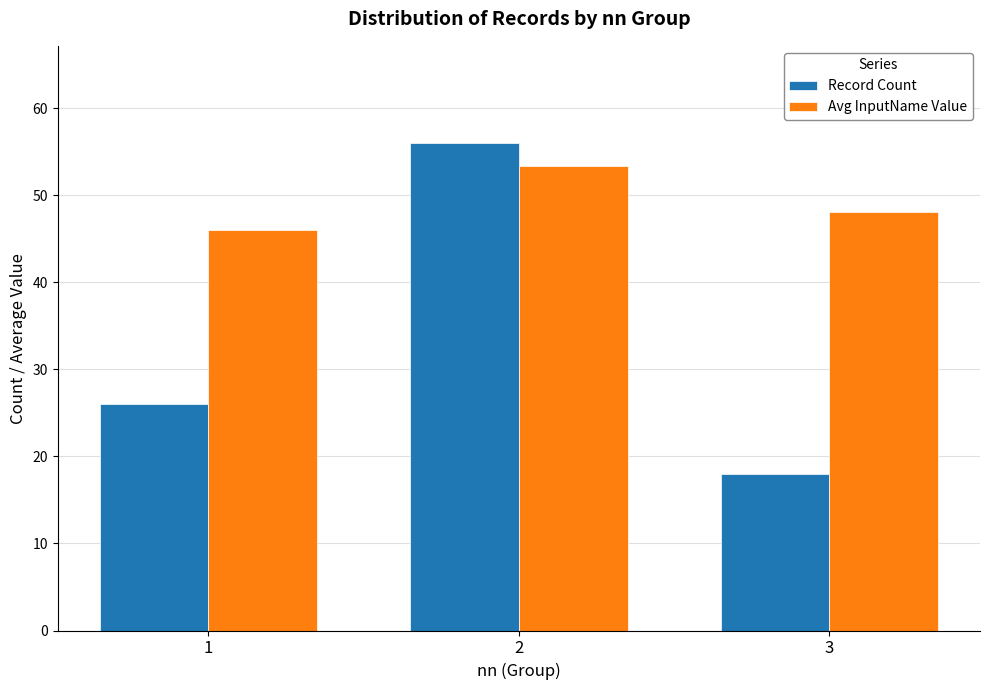

At which label is Record Count closest to 37?

1